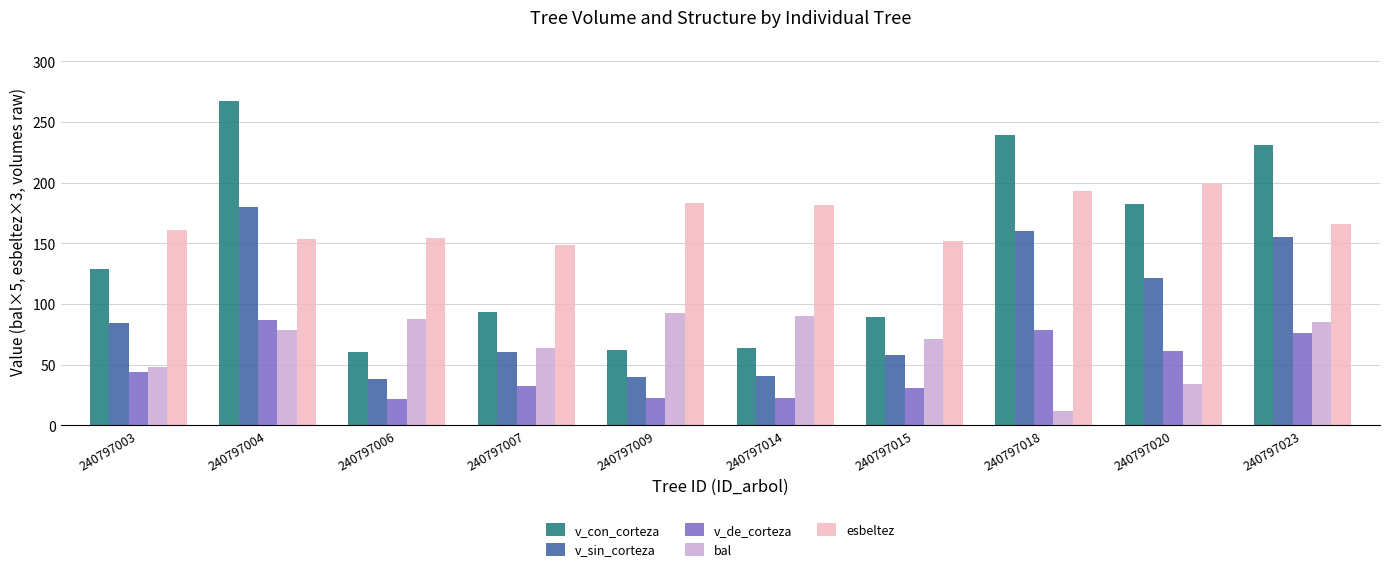

At 240797009, list the series in order from largest to smallest.

esbeltez, bal, v_con_corteza, v_sin_corteza, v_de_corteza